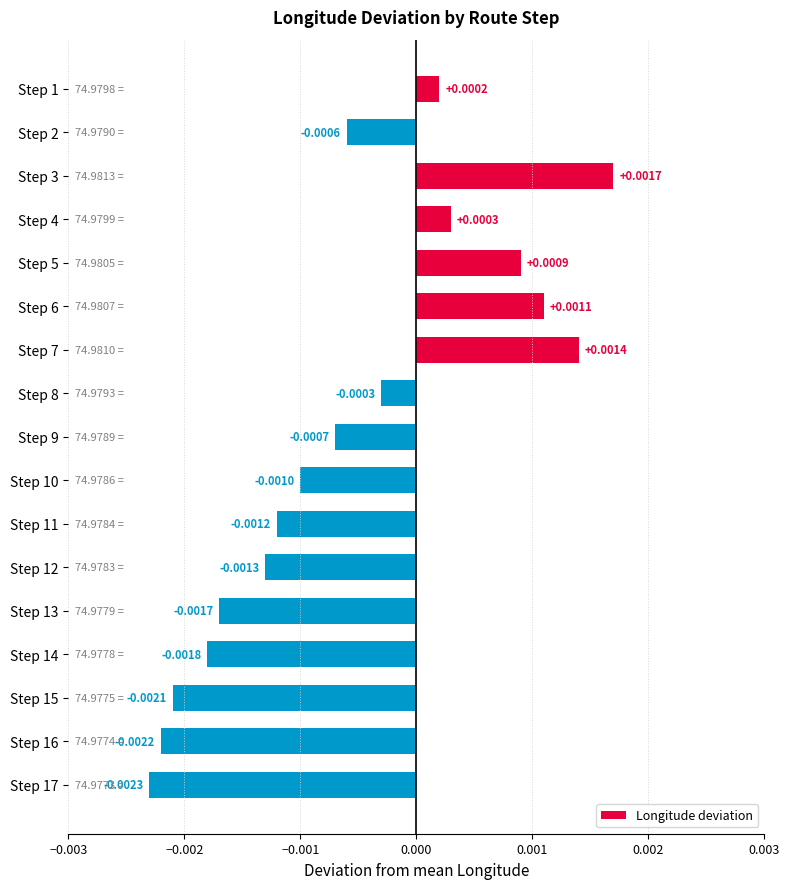

Between Step 5 and Step 9, which is larger?

Step 5